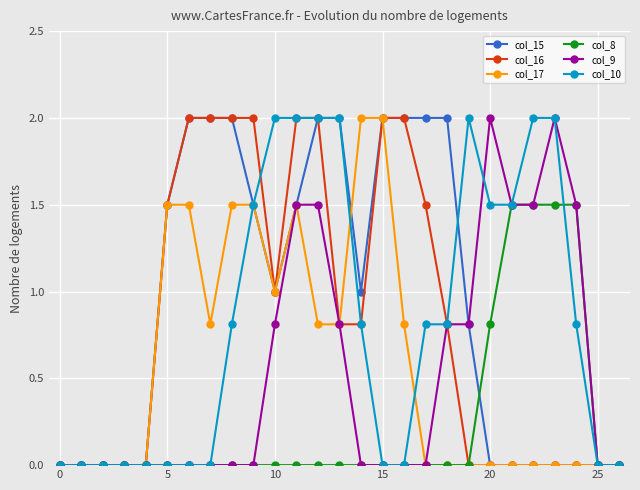

Which series has the largest total across all categories?

col_15